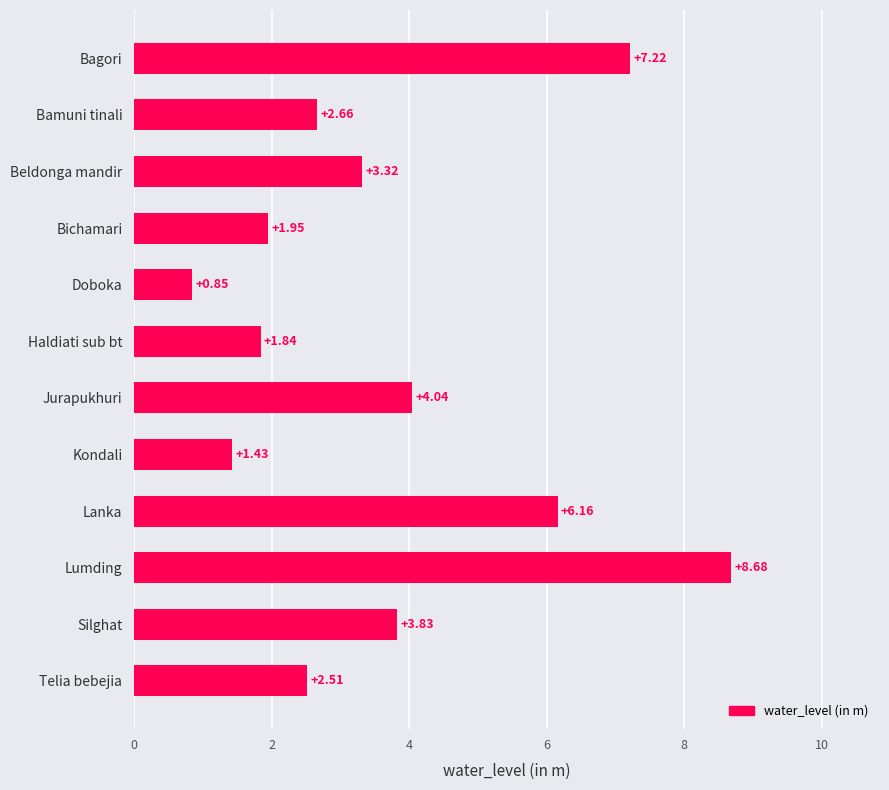

What is the average value?

3.7